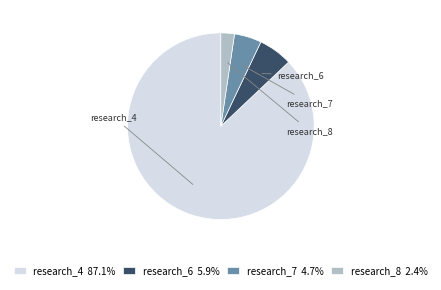

Approximately how many times larger is the value at research_4 compared to research_8?

37.0